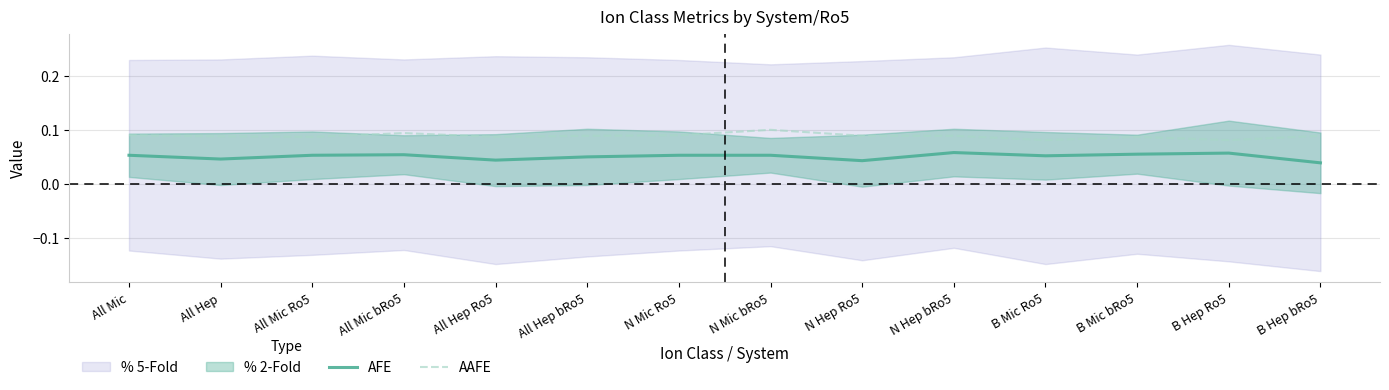

The AAFE series shows 0.1 at B Mic bRo5. True or false?

True